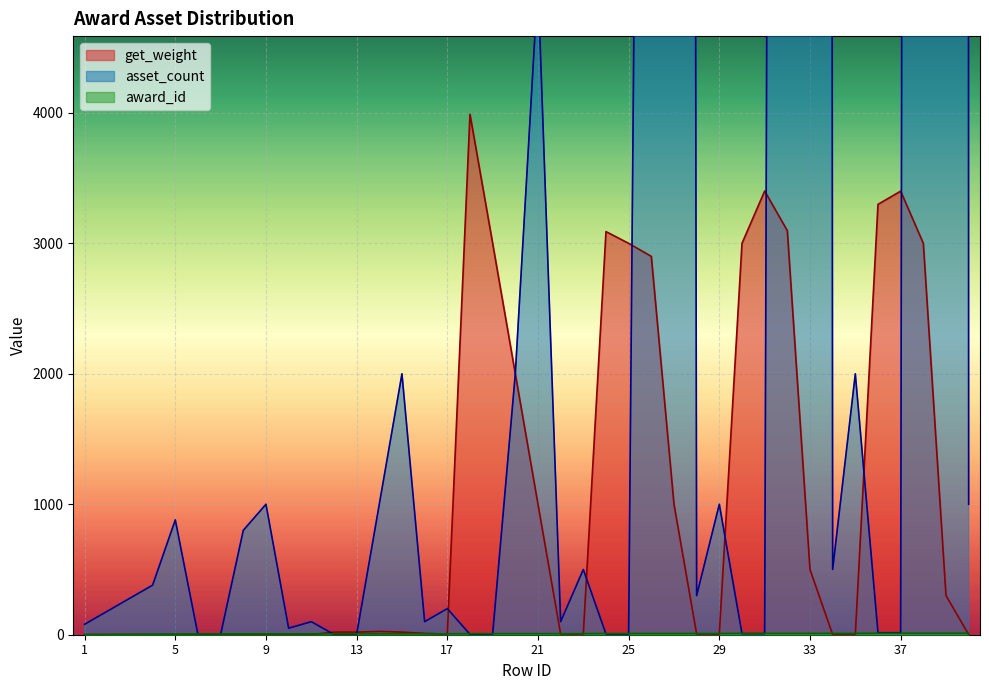

Rank the series at 38 from lowest to highest value.

award_id, get_weight, asset_count